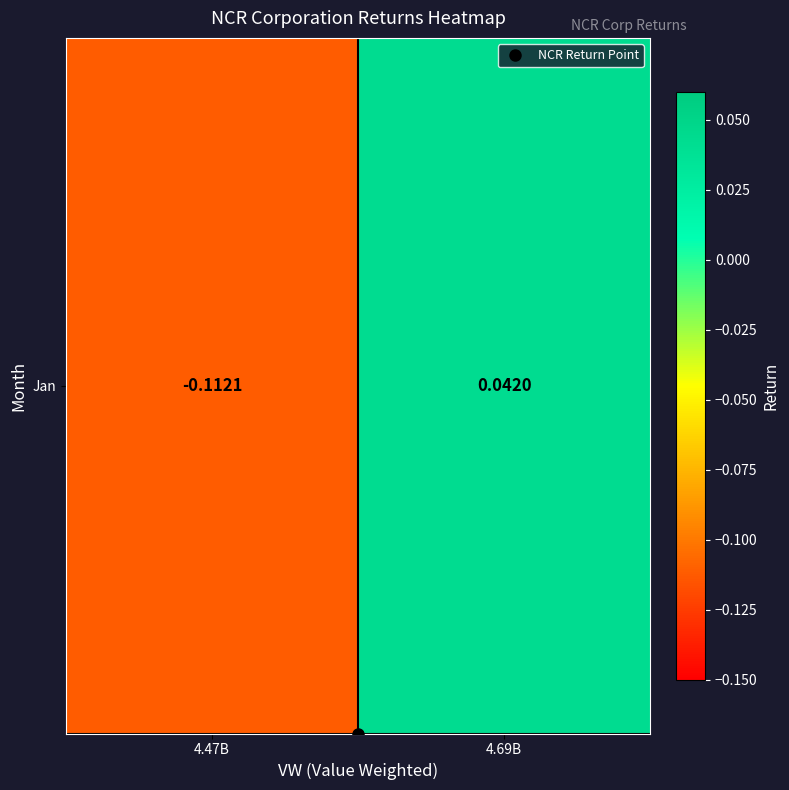

Rank the categories by value from highest to lowest.

4.69B, 4.47B